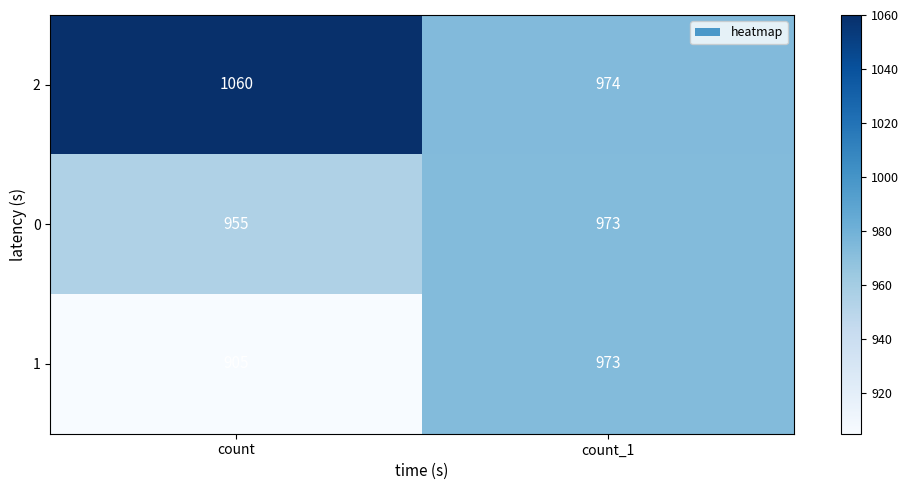

List the labels in order of 2 value, largest first.

count, count_1